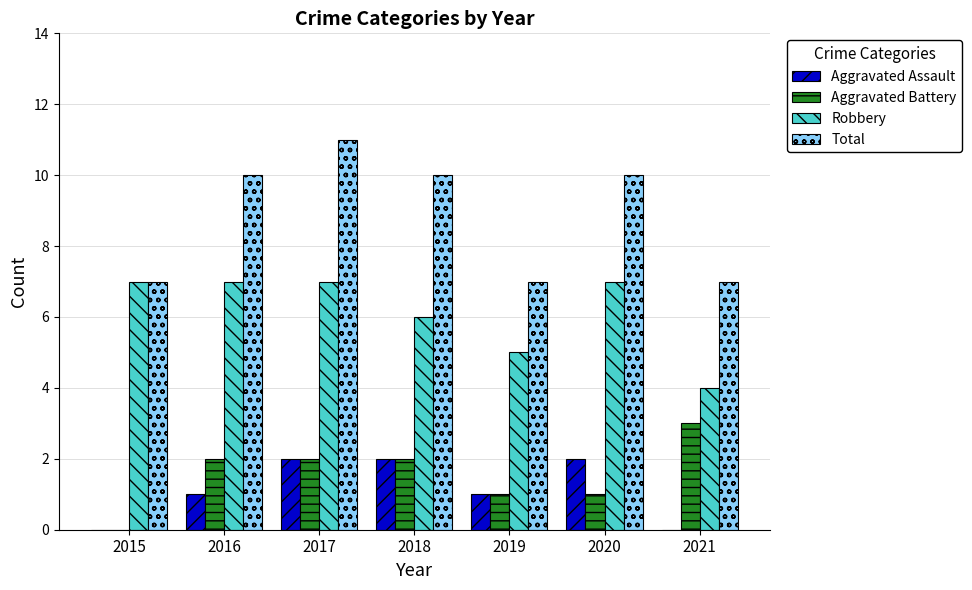

Reading right to left, transcribe all the data shown in this chart.

Aggravated Assault: 0	2	1	2	2	1	0
Aggravated Battery: 3	1	1	2	2	2	0
Robbery: 4	7	5	6	7	7	7
Total: 7	10	7	10	11	10	7